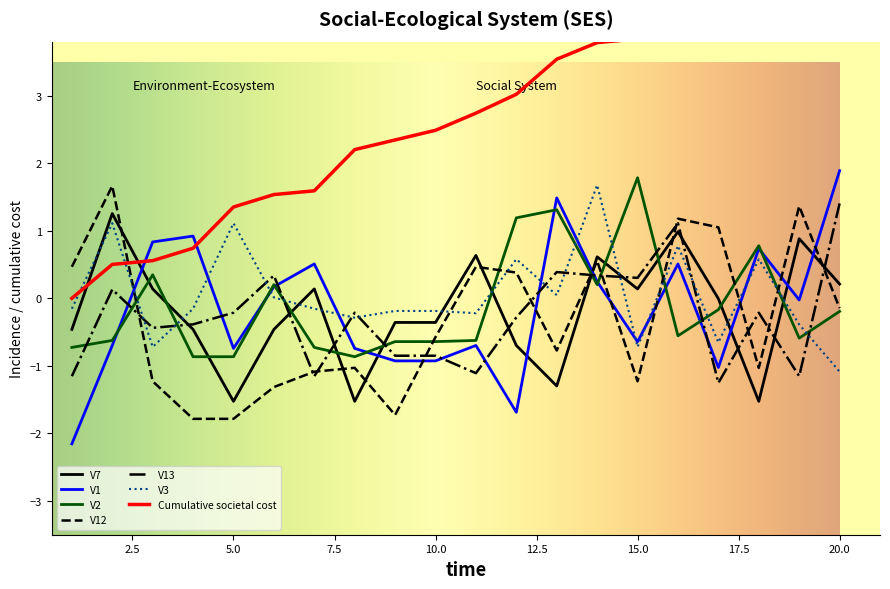

Where does the V13 series first go above 0?

2